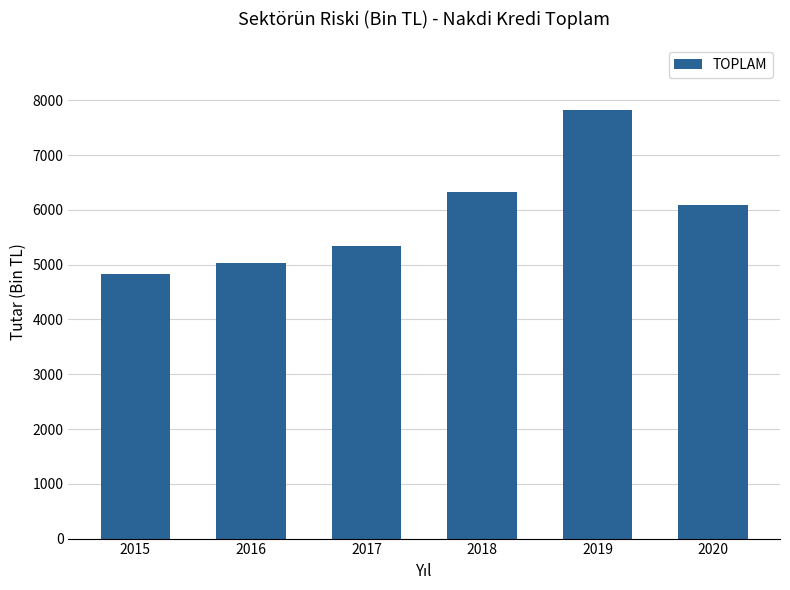

What is the maximum value shown in the chart?

7825.7